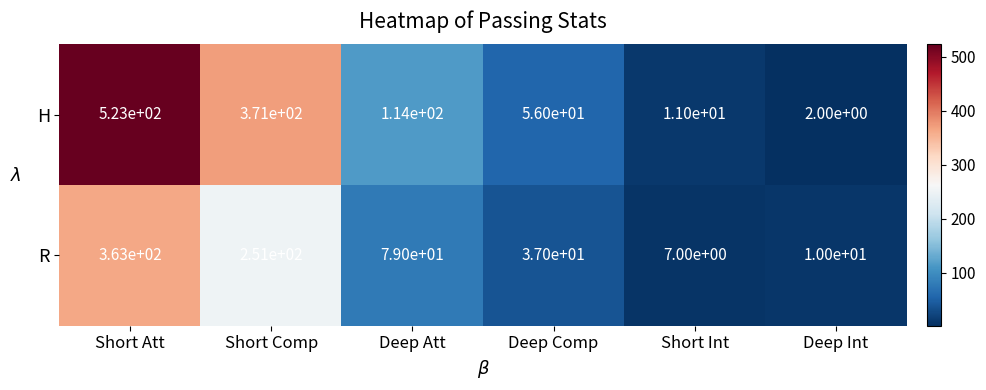

At which label is H closest to 262?

Short Comp